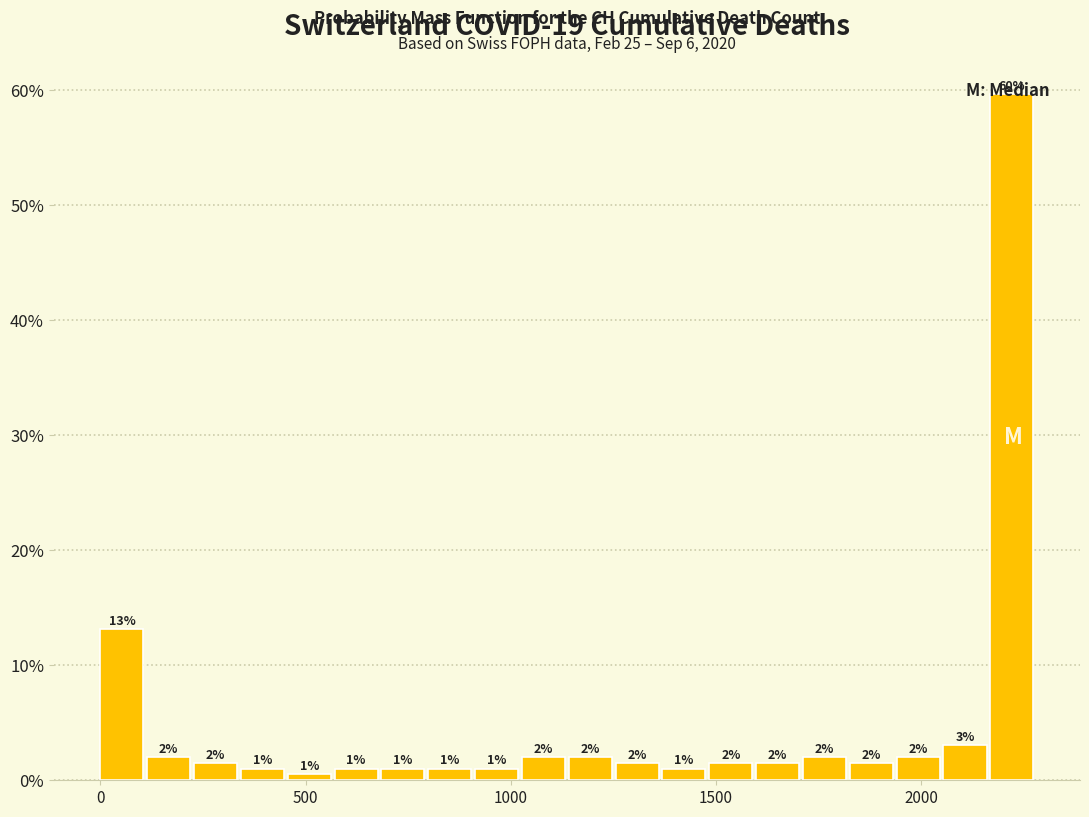

Read against the x-axis, roughly where is the centre of the tallest bar?

2200